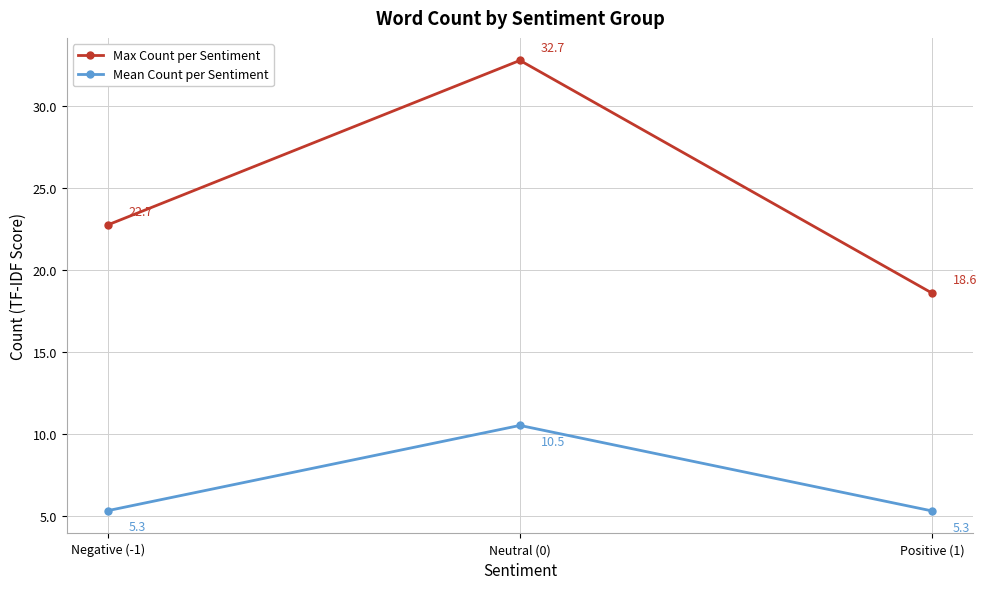

Which series has the widest spread of values?

Max Count per Sentiment